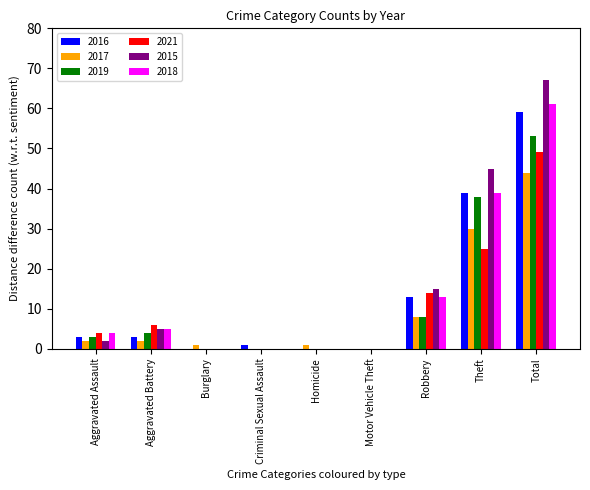

What is the sum of all 2021 values?

98